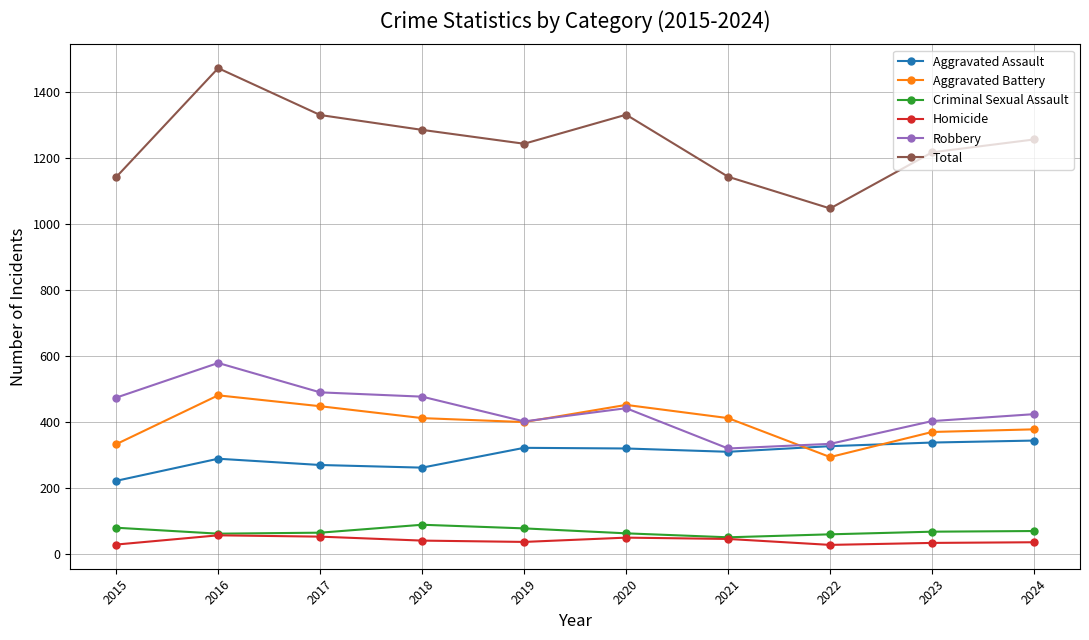

What is the approximate value of Total at 2024, to the nearest 5?

1255